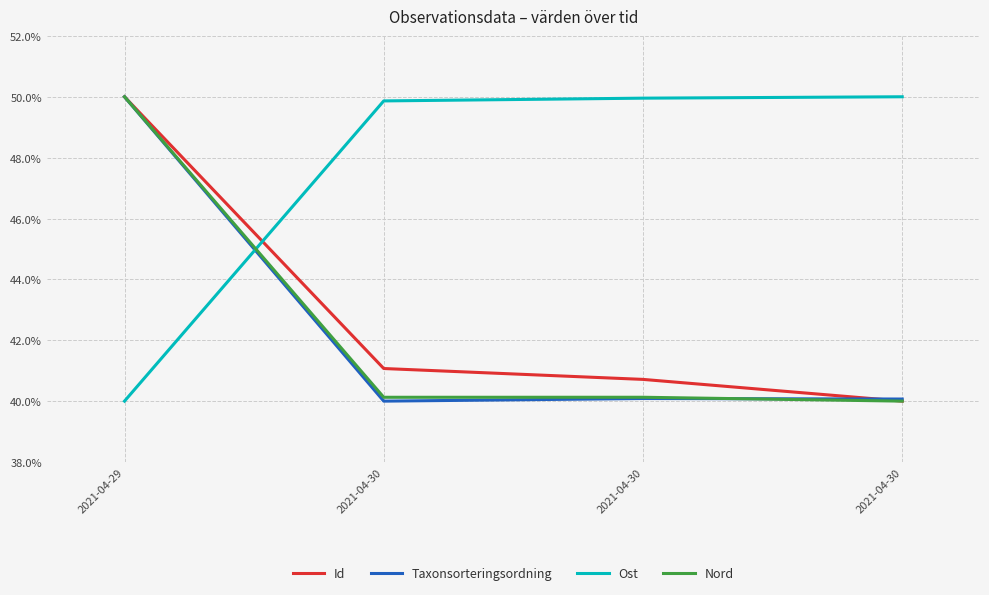

At which category does the chart reach its peak across all series?

2021-04-29